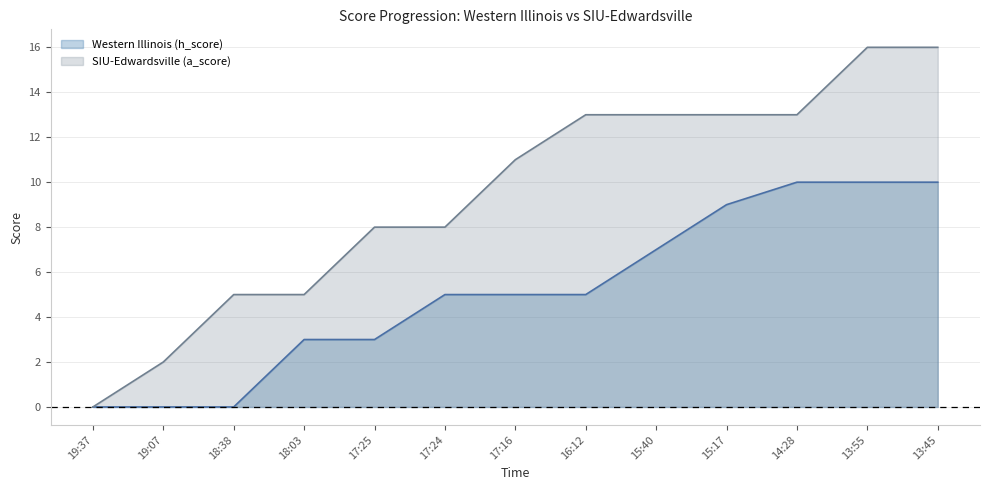

Rank the series by their average value, from highest to lowest.

SIU-Edwardsville (a_score), Western Illinois (h_score)